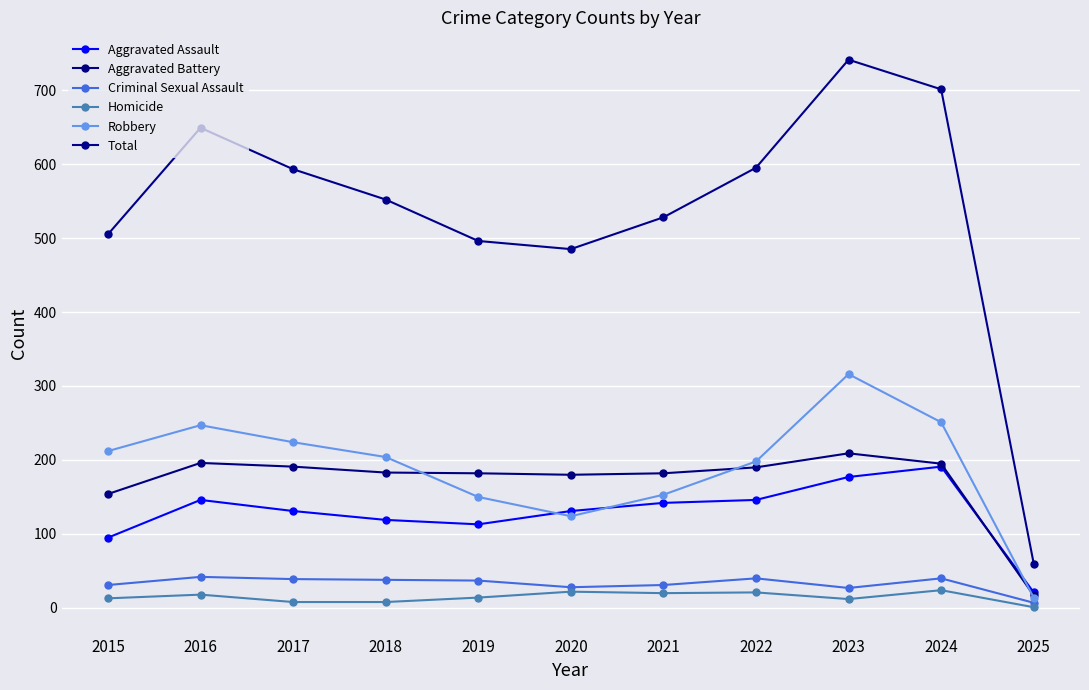

Does the chart have visible grid lines?

Yes